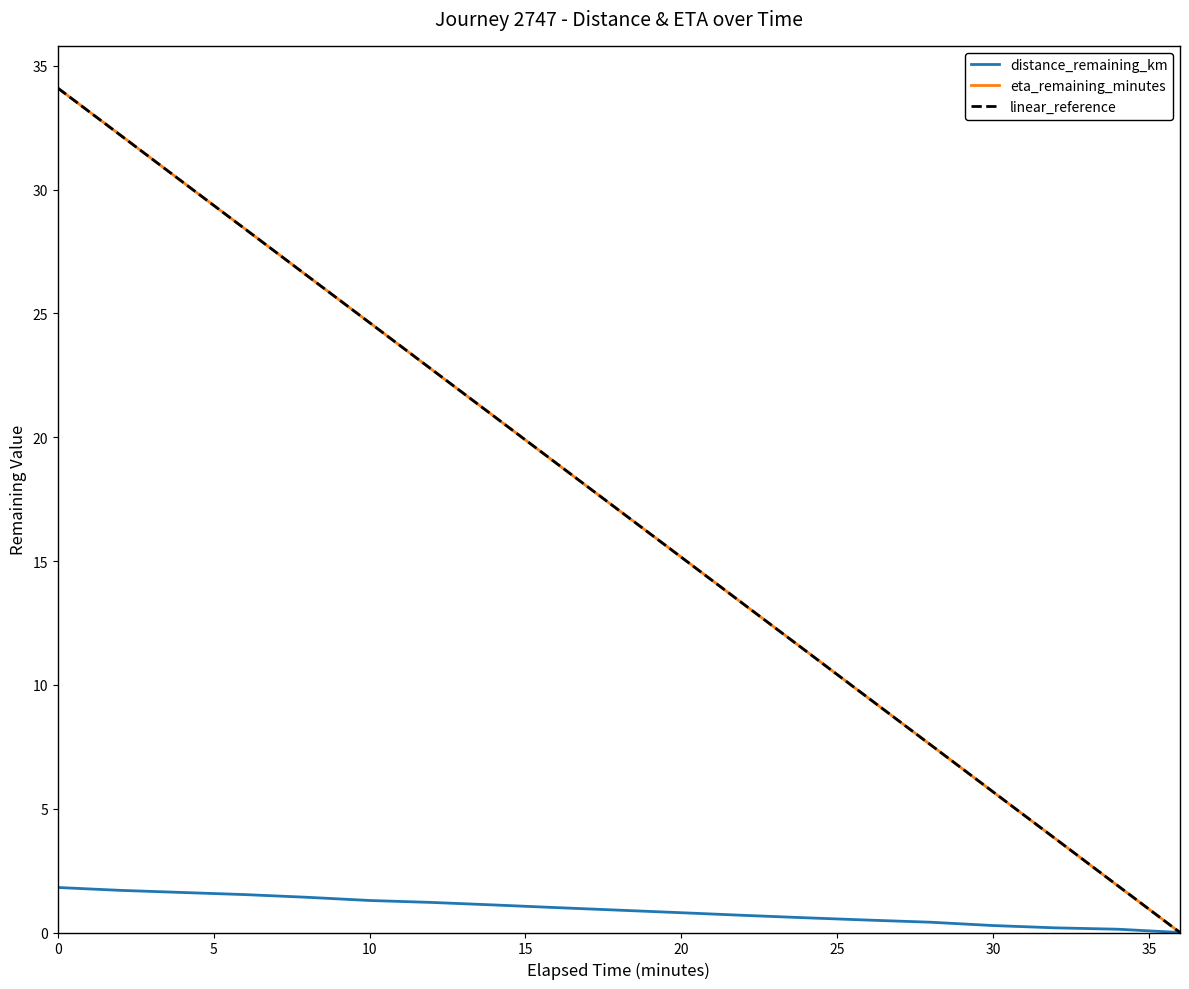

What is the maximum value for distance_remaining_km?

1.8